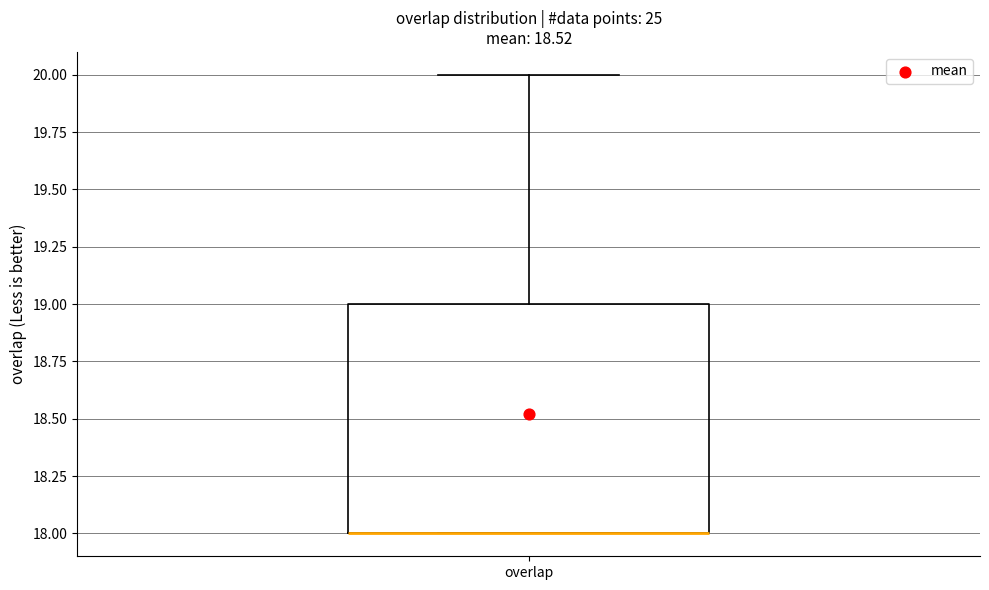

Where is the lower edge of the box for overlap on the y-axis? The values are not printed on the chart, so give them approximately, as read against the axis.

18